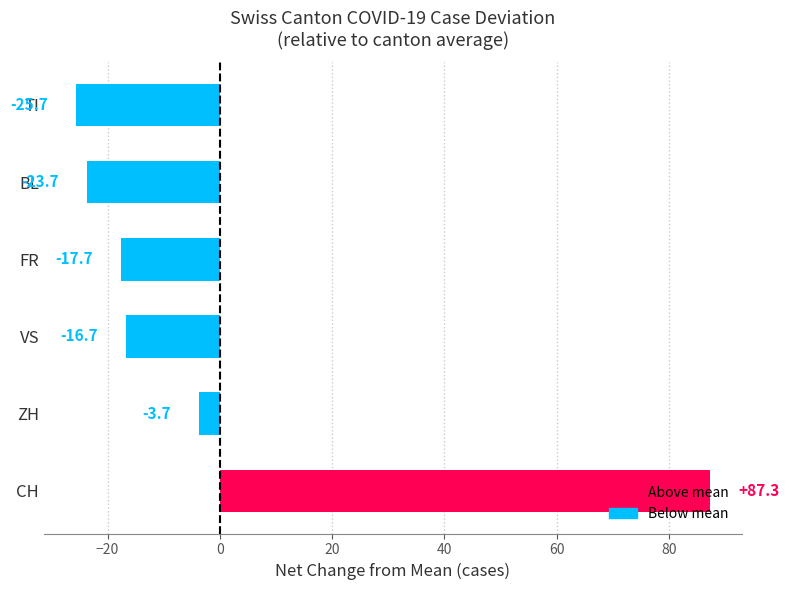

The value at ZH is -3.7. True or false?

True